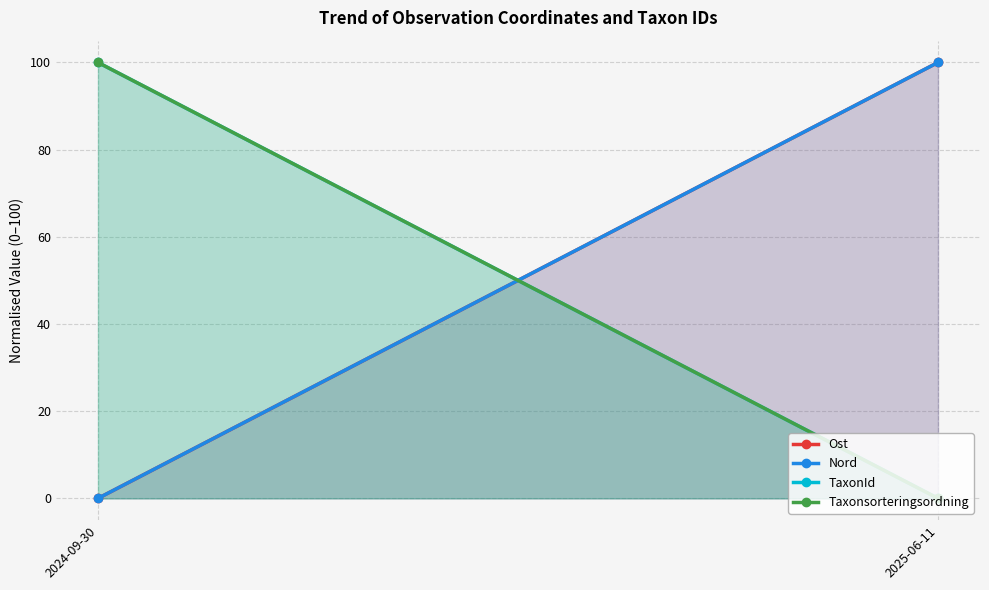

How many data points in Taxonsorteringsordning are less than 100?

1